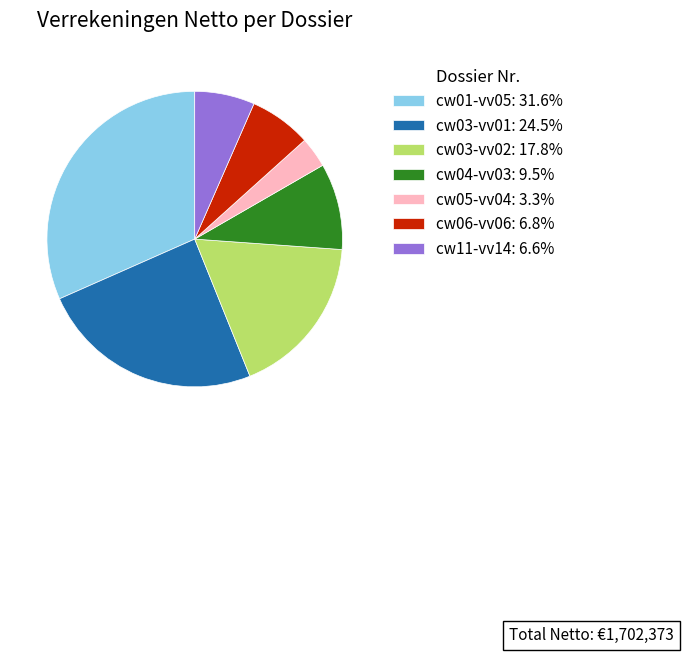

Approximately how many times larger is the value at cw05-vv04: 3.3% compared to cw04-vv03: 9.5%?

0.4